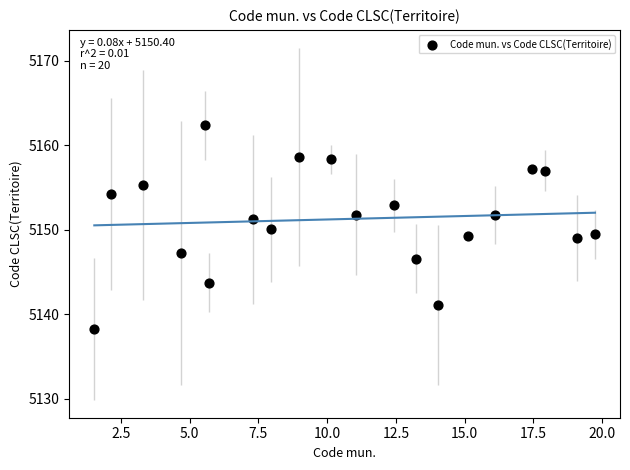

What is the range of X values (max minus min)?

18.2